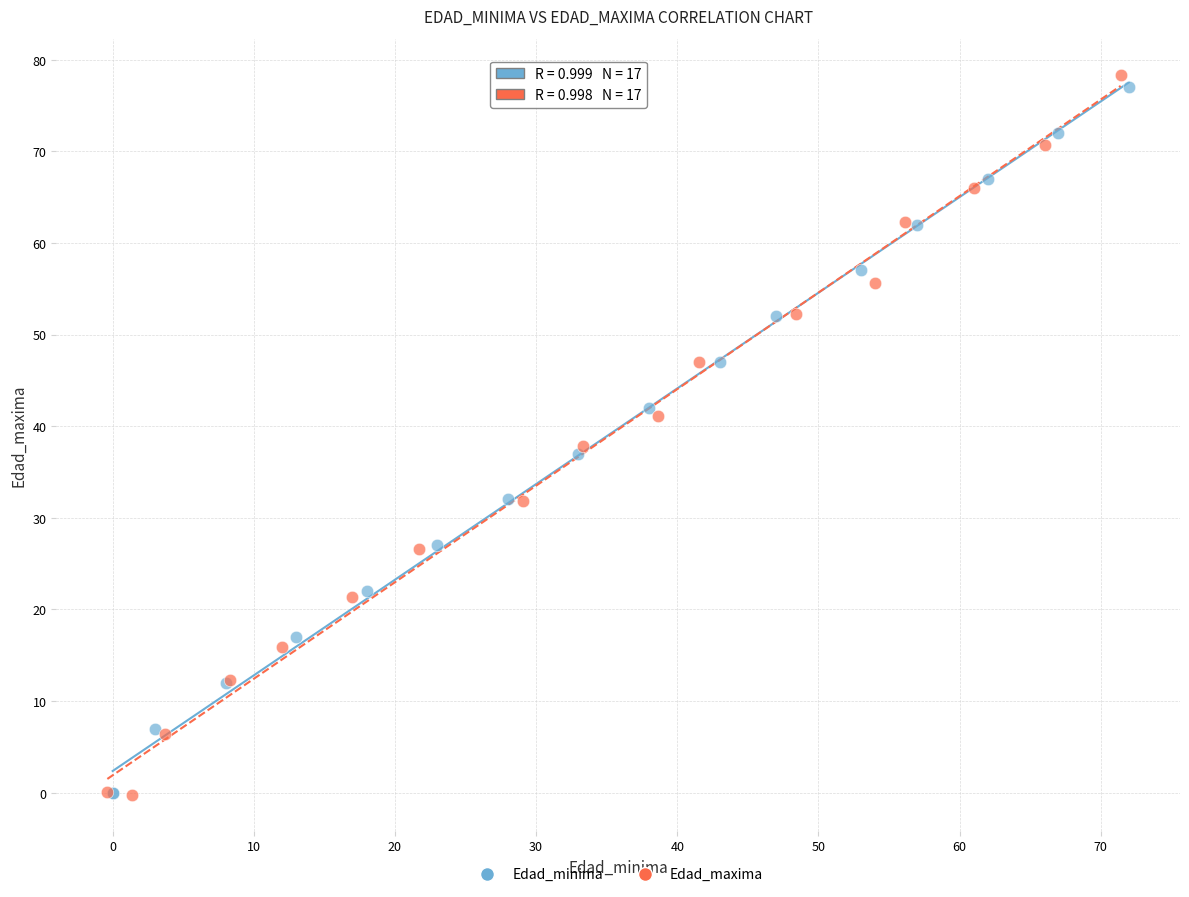

Which series has the largest Y range (max minus min)?

Edad_maxima